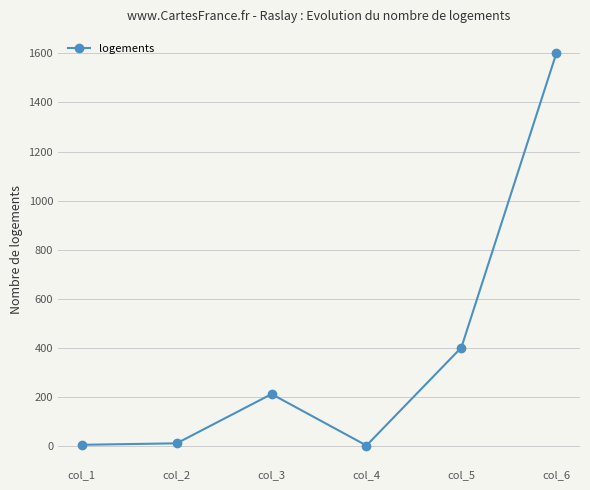

What is the value of the 5th point from the left?

400